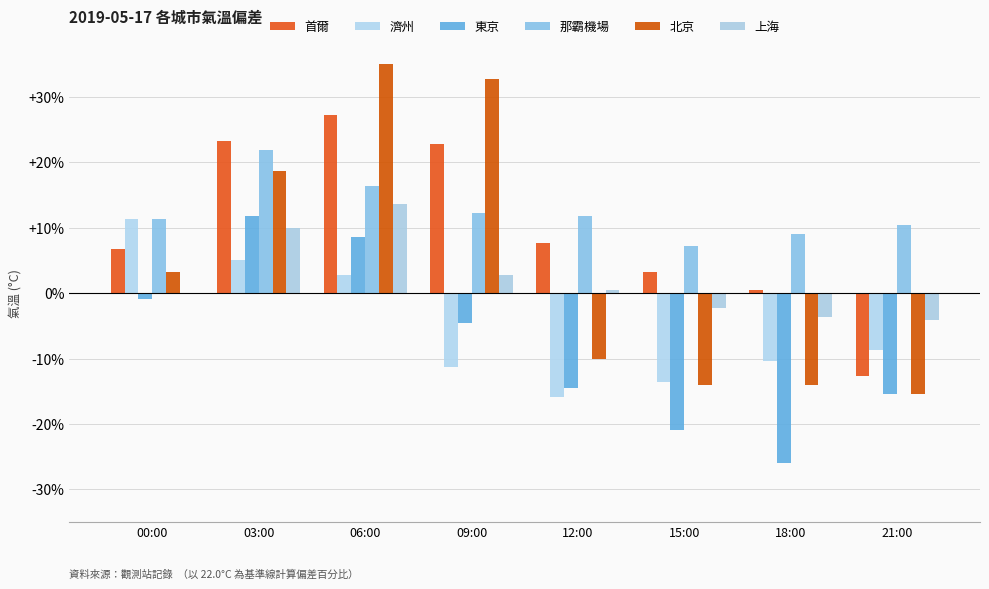

Where does the 北京 series first go above 3?

00:00